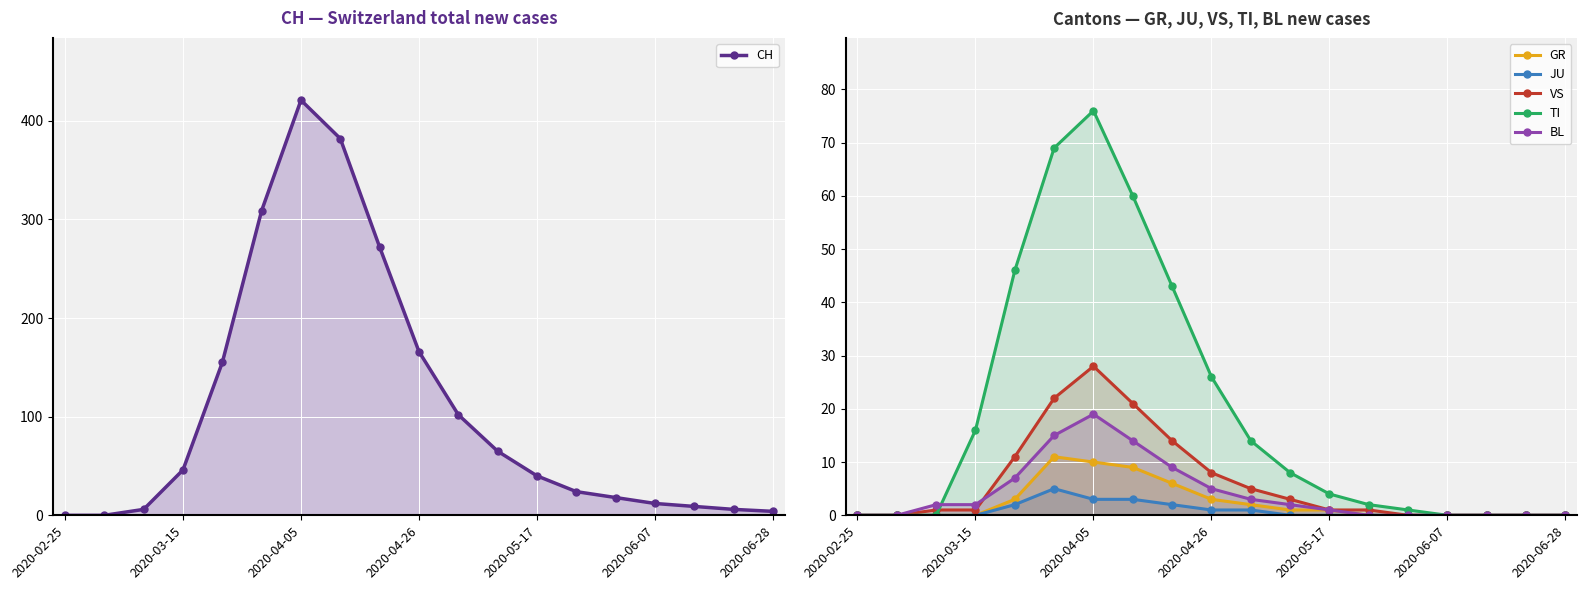

At which category does the chart reach its minimum across all series?

2020-02-25